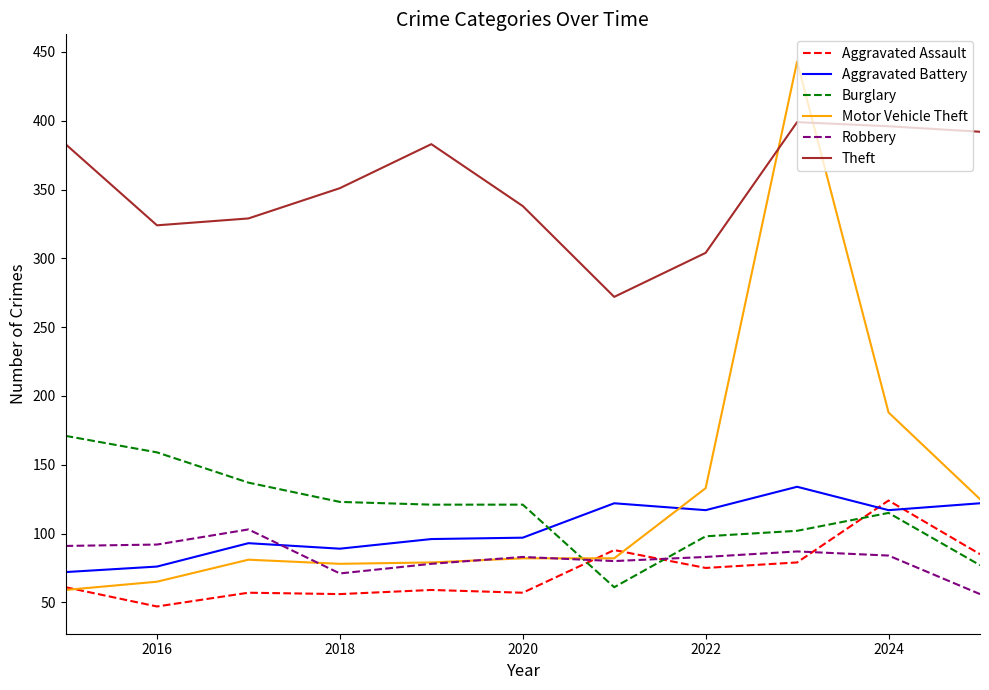

Which series has the widest spread of values?

Motor Vehicle Theft